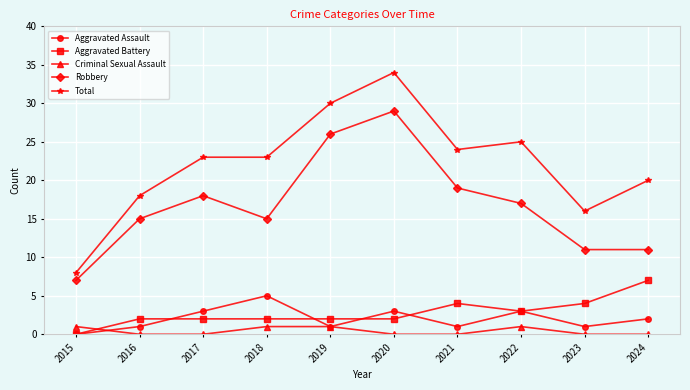

True or false: Robbery and Aggravated Battery intersect in this chart.

False